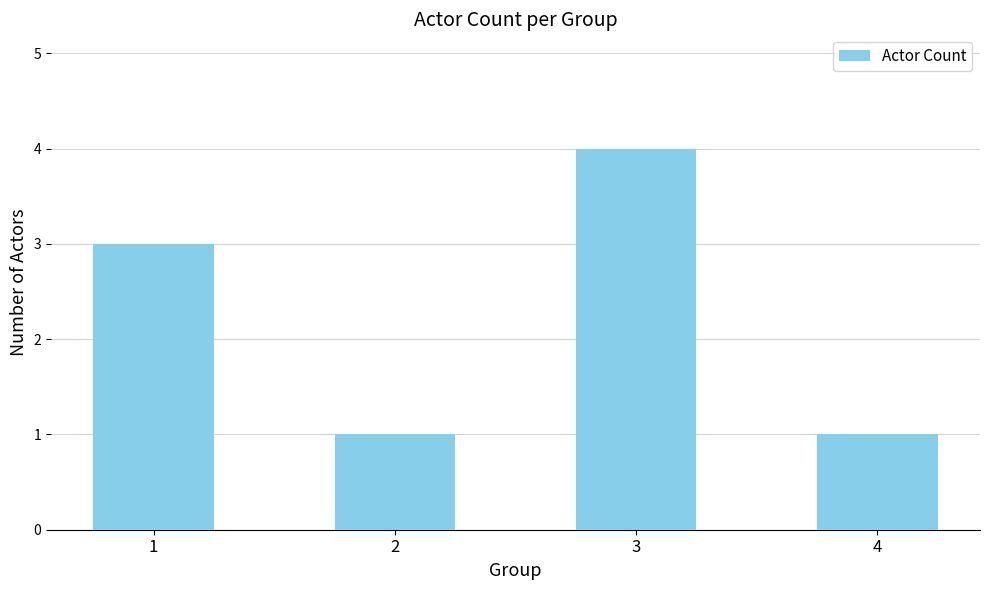

What is the value of the 2nd bar from the left?

1